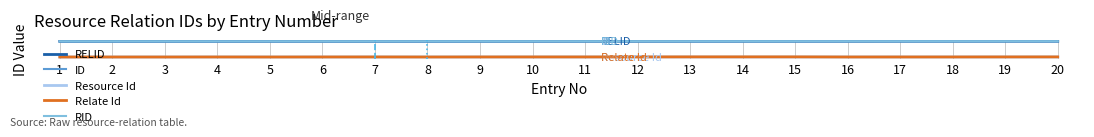

Is this an area chart (filled region under the line)?

No